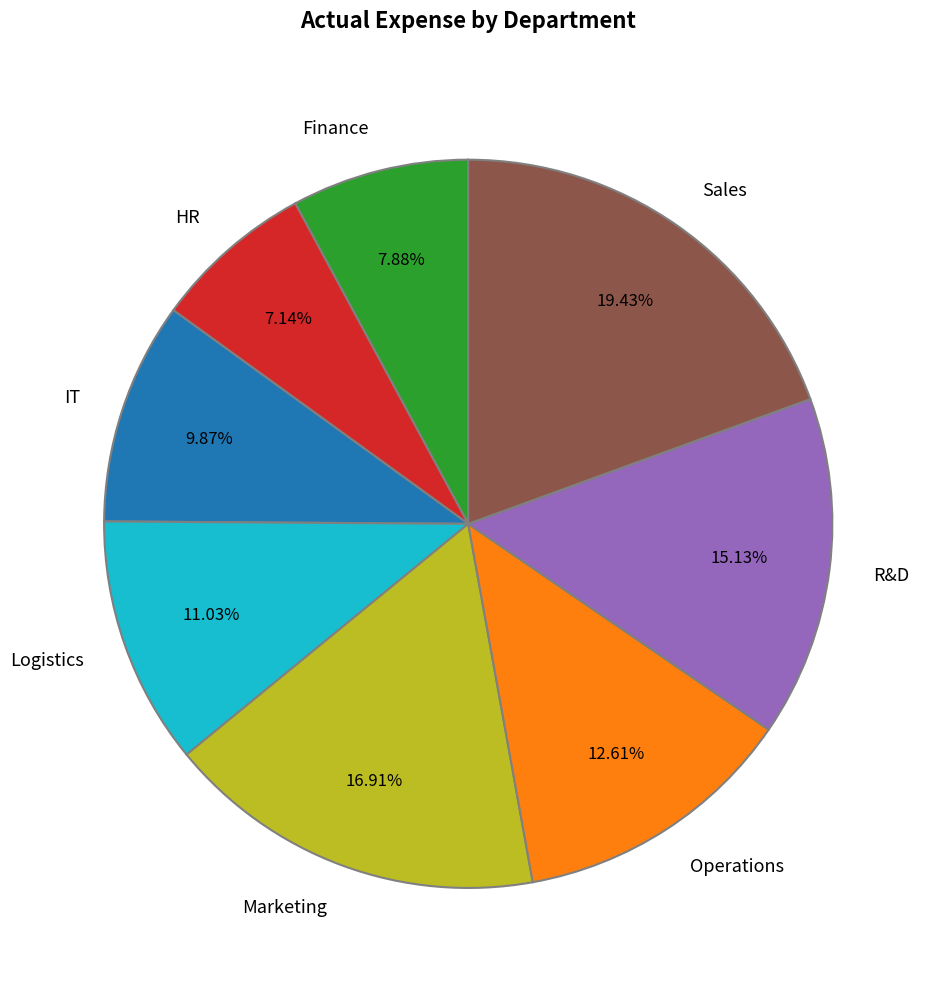

What is the largest slice in the pie chart?

Sales